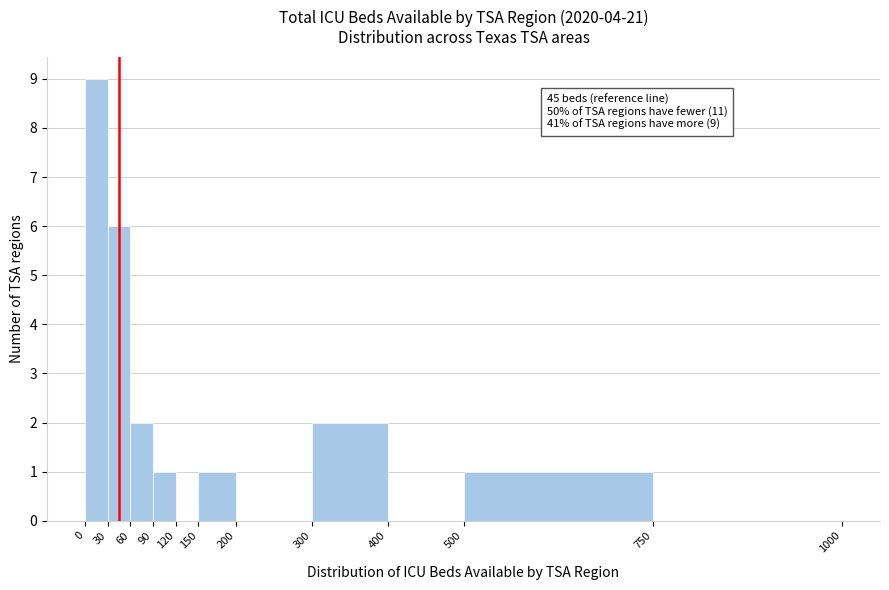

Which range on the x-axis has the tallest bar?

0 to 30